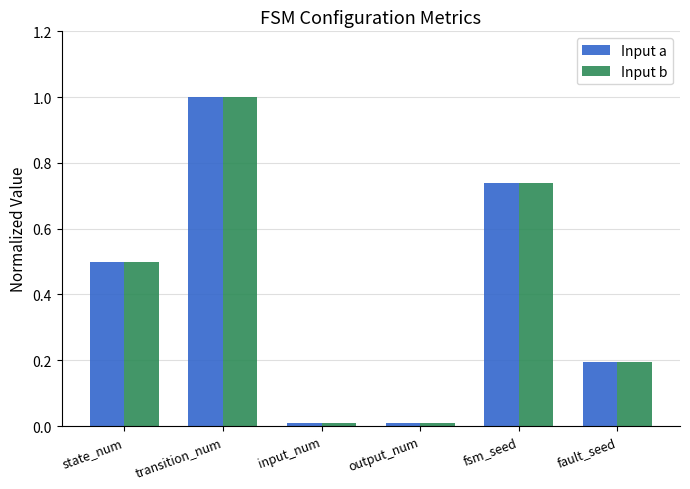

How many categories are shown in the chart?

6